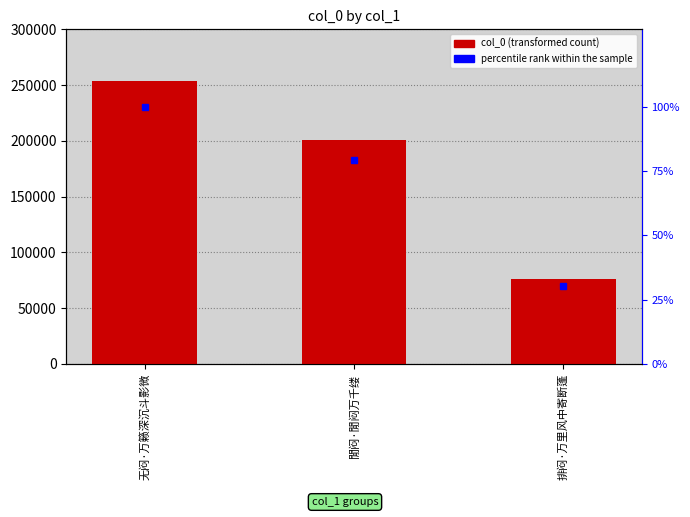

How many data points in col_0 (transformed count) are above 200993?

1